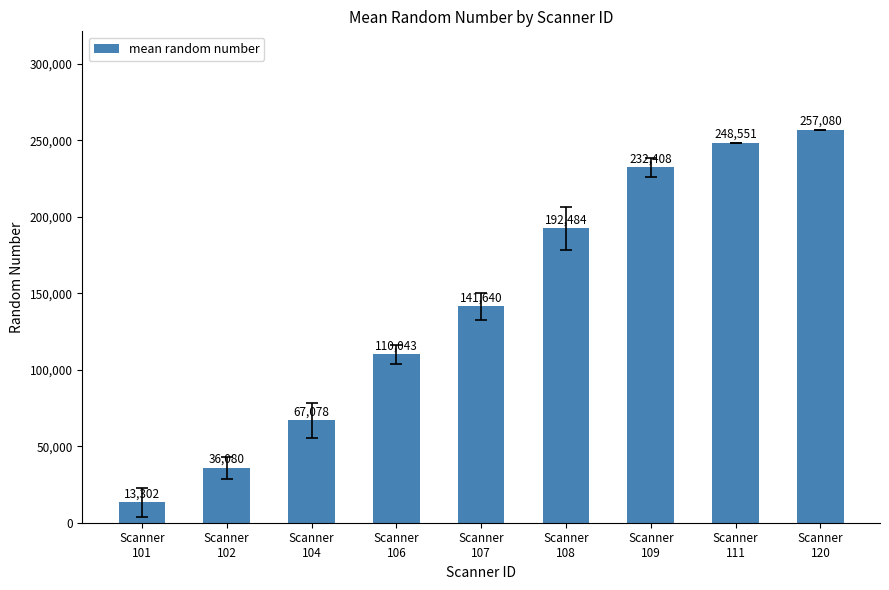

Reading left to right, extract all data points from this chart.

Scanner
101=13302	Scanner
102=36080	Scanner
104=67078	Scanner
106=110043	Scanner
107=141640	Scanner
108=192484	Scanner
109=232408	Scanner
111=248551	Scanner
120=257080